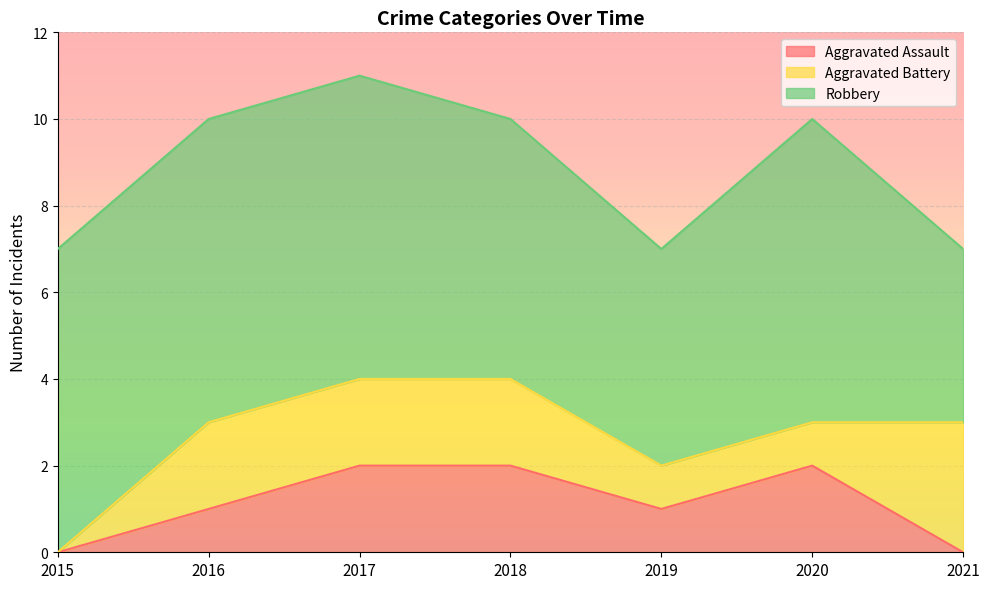

Rank the series by their maximum value, from highest to lowest.

Robbery, Aggravated Battery, Aggravated Assault